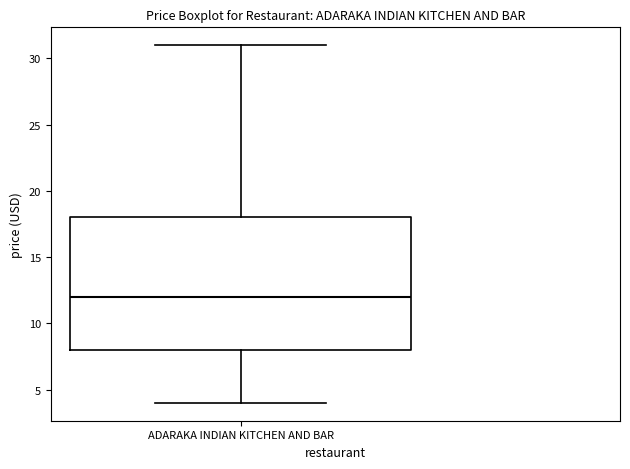

Transcribe this box plot: give where the median line is, the range the box spans, and where the two whiskers end, as read against the y-axis. The values are not printed on the chart, so give them approximately, as read against the axis.

median 12, box 8 to 18, whiskers 4 to 31